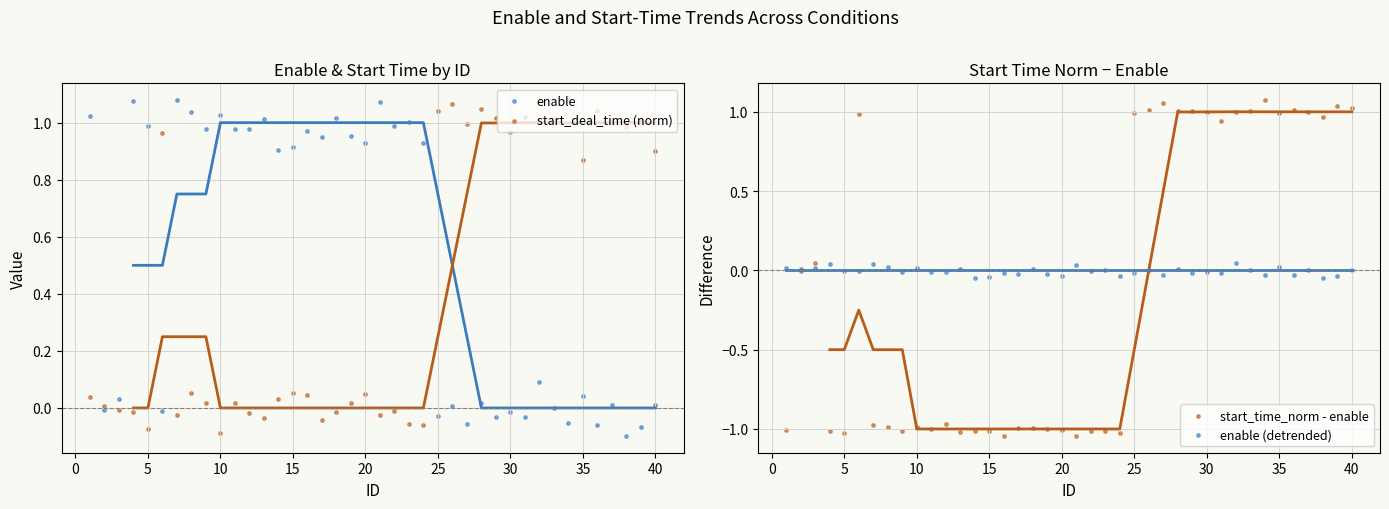

Is the value of enable (detrended) at 25 greater than the value of start_time_norm - enable at 11?

Yes